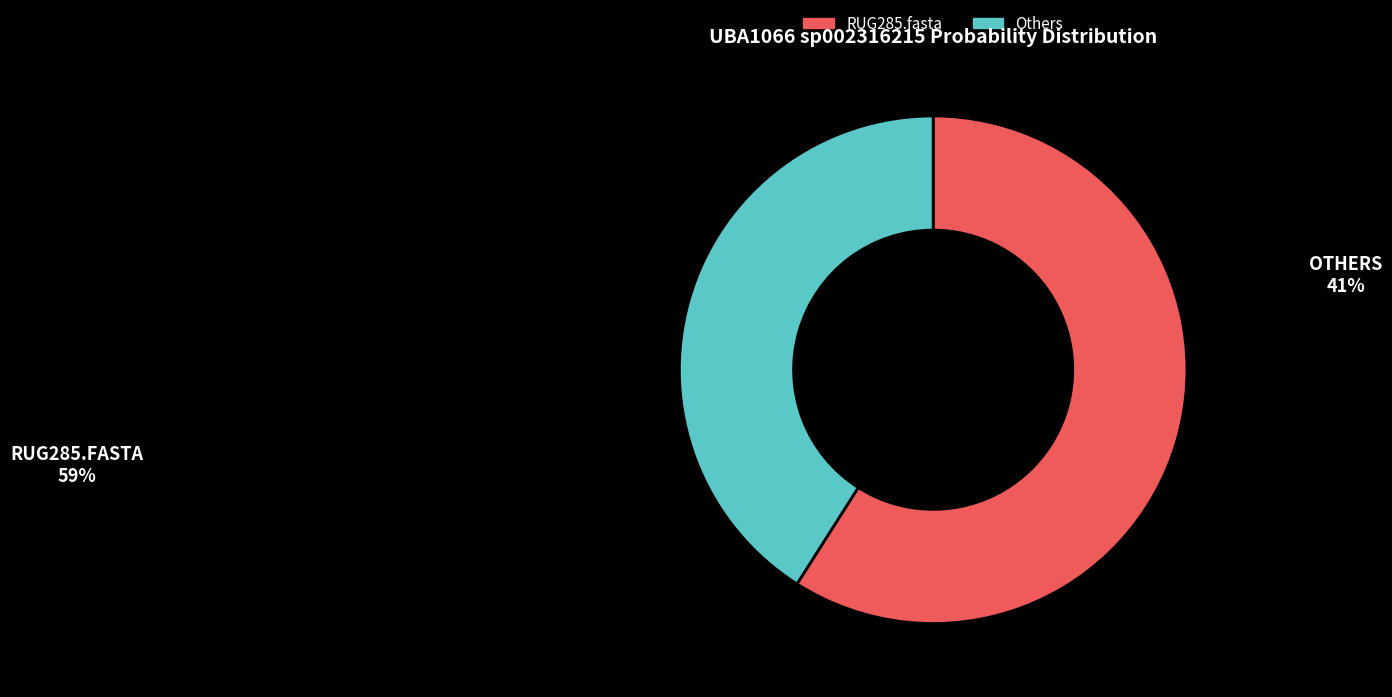

Which slice is the largest?

RUG285.fasta